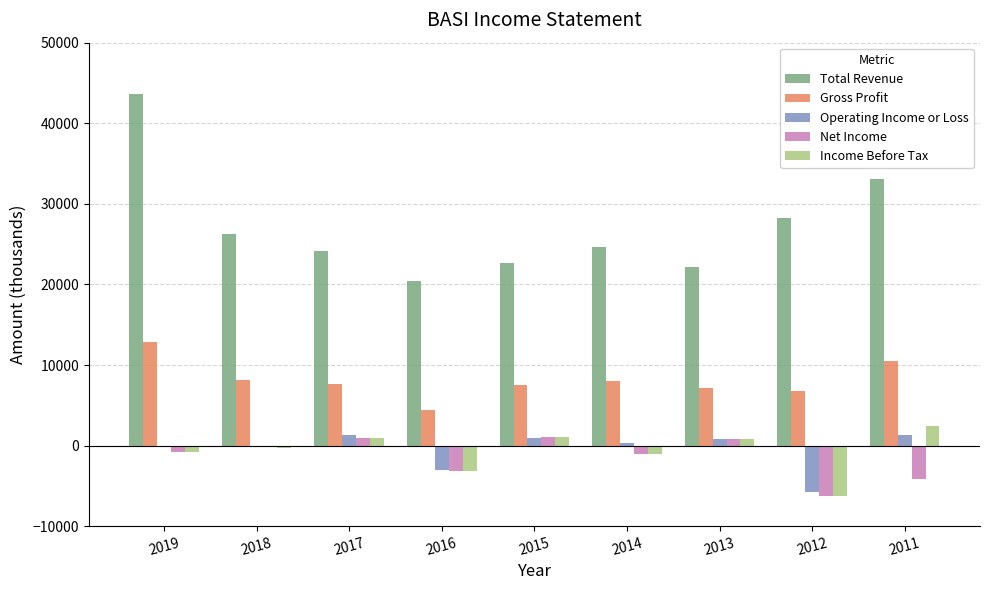

At which category does the chart reach its peak across all series?

2019